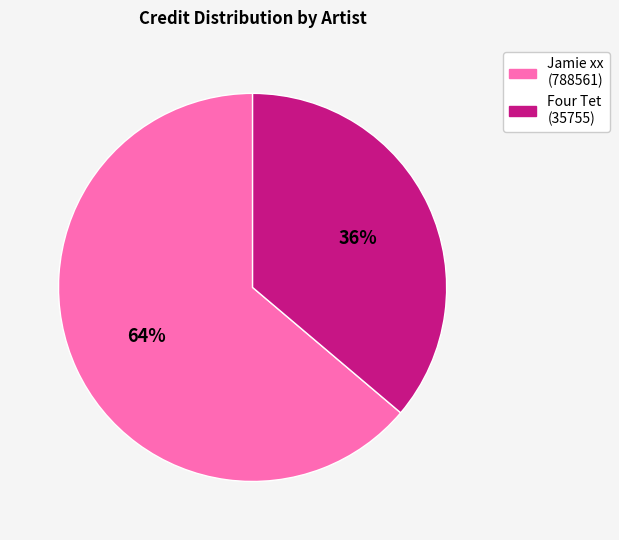

To the nearest percent, what is the difference between the largest and smallest slice percentages?

28%